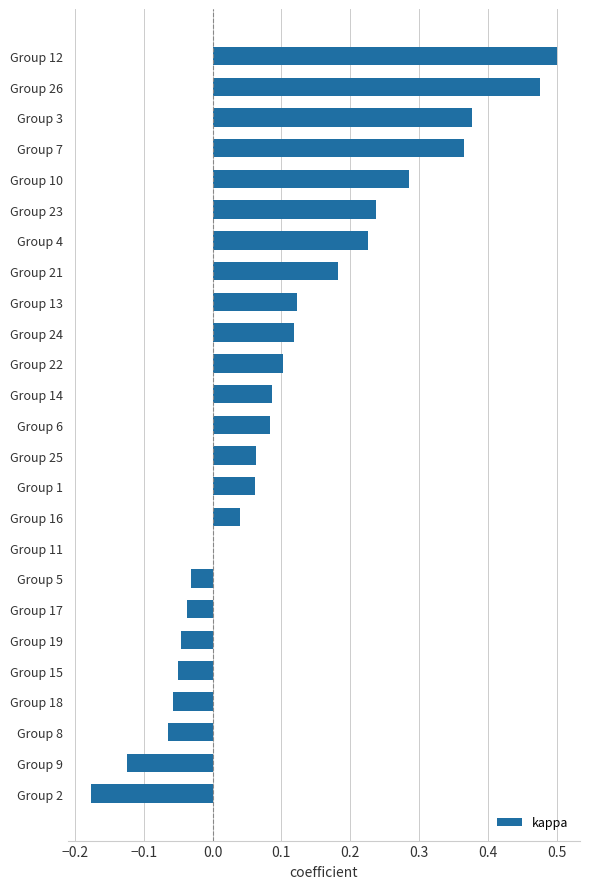

What is the sum of all values?

2.7